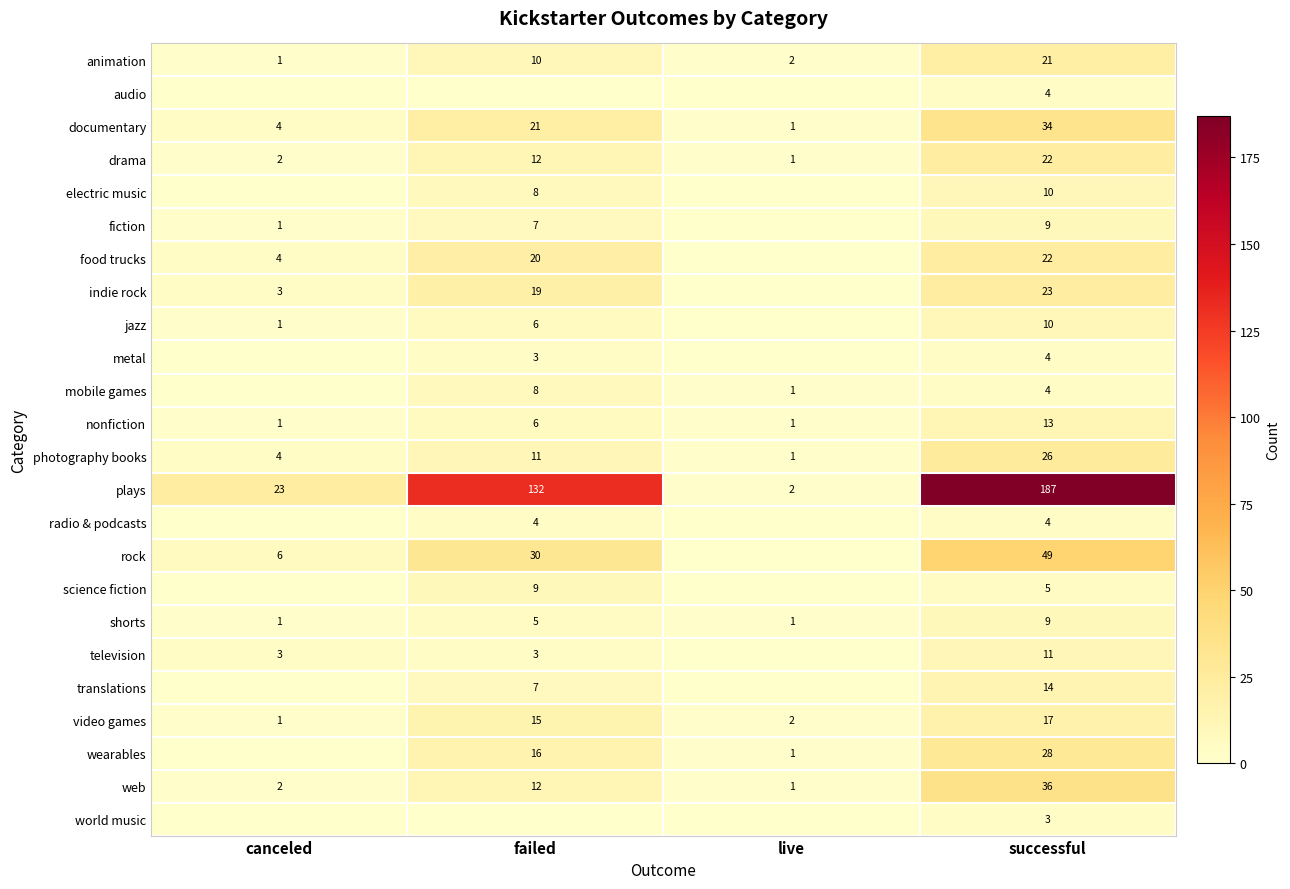

Where is shorts nearest to the value 5?

failed